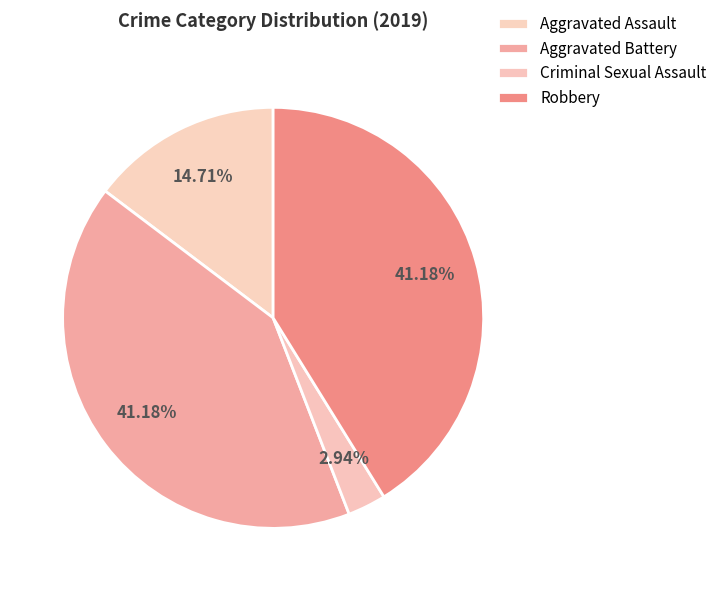

Combined, do Aggravated Assault and Robbery account for over 50%?

Yes